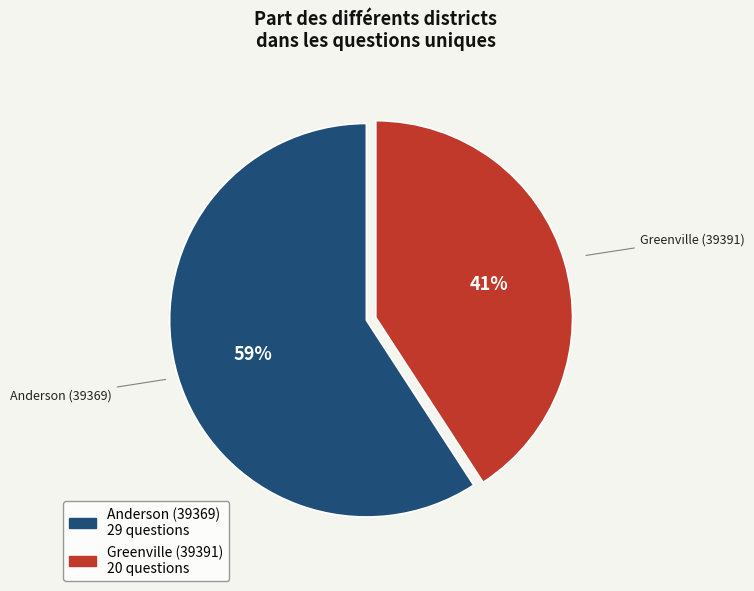

To the nearest percent, what is the combined percentage of Anderson (39369) and Greenville (39391)?

100%